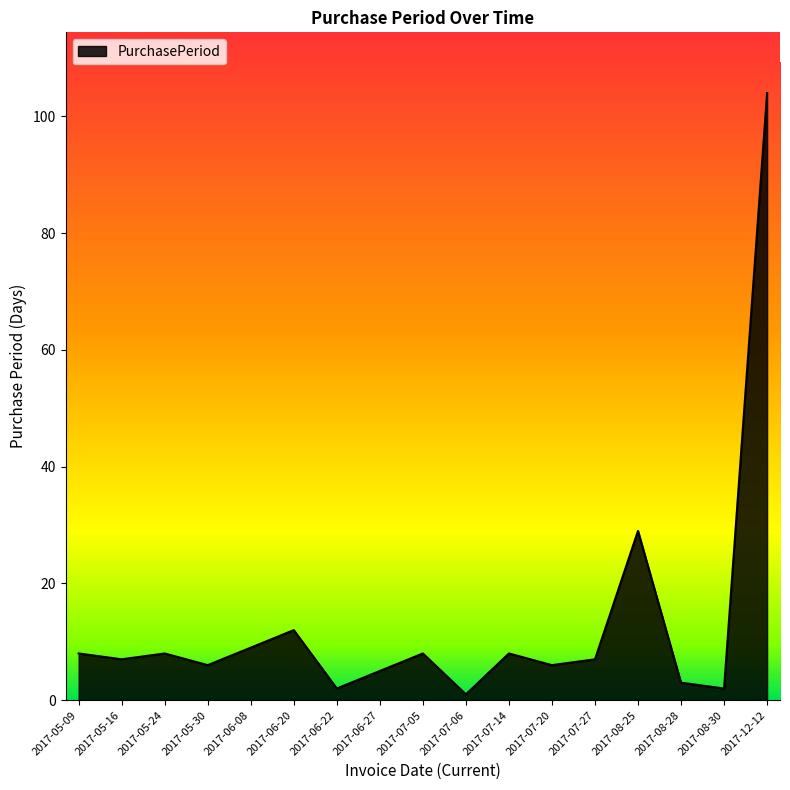

True or false: the data shows 13 at 2017-07-05.

False